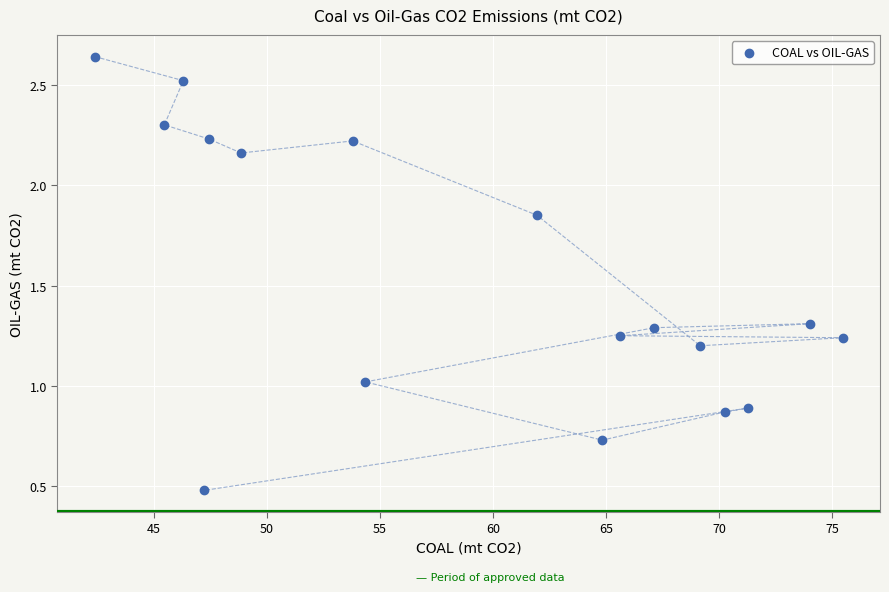

What is the range of X values (max minus min)?

33.1